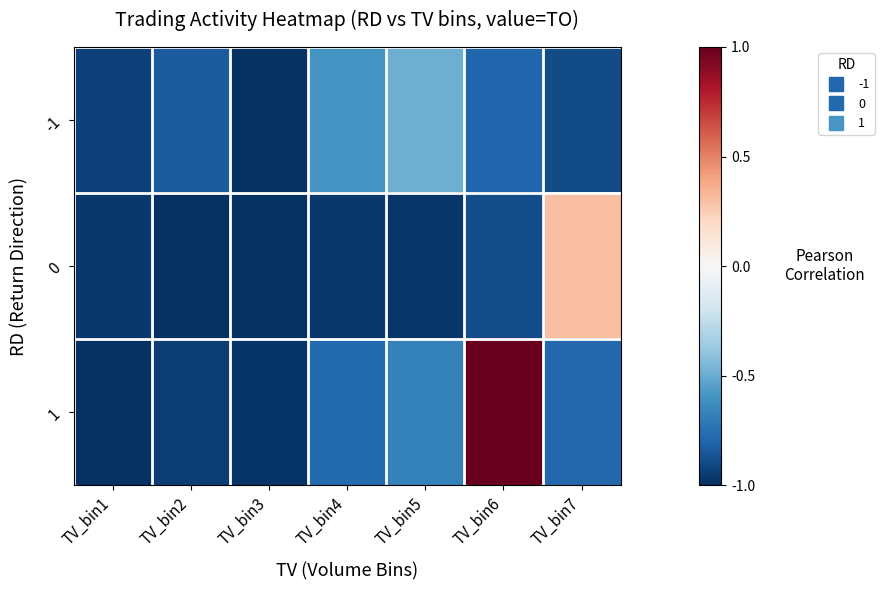

Rank the series at TV_bin5 from lowest to highest value.

0, 1, -1